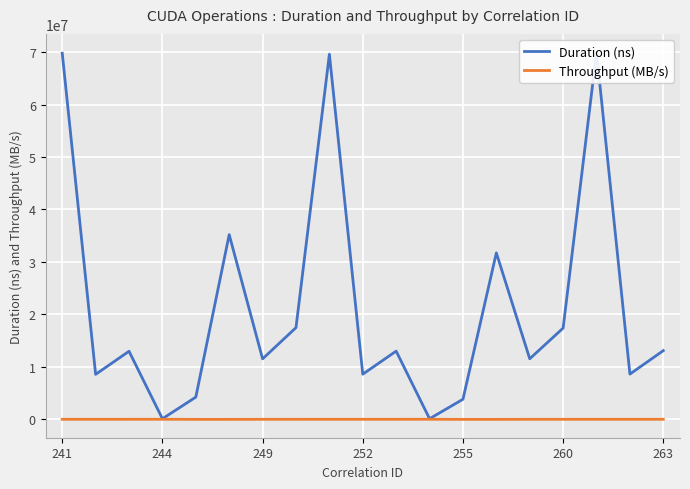

What are all the series names shown in the legend?

Duration (ns), Throughput (MB/s)